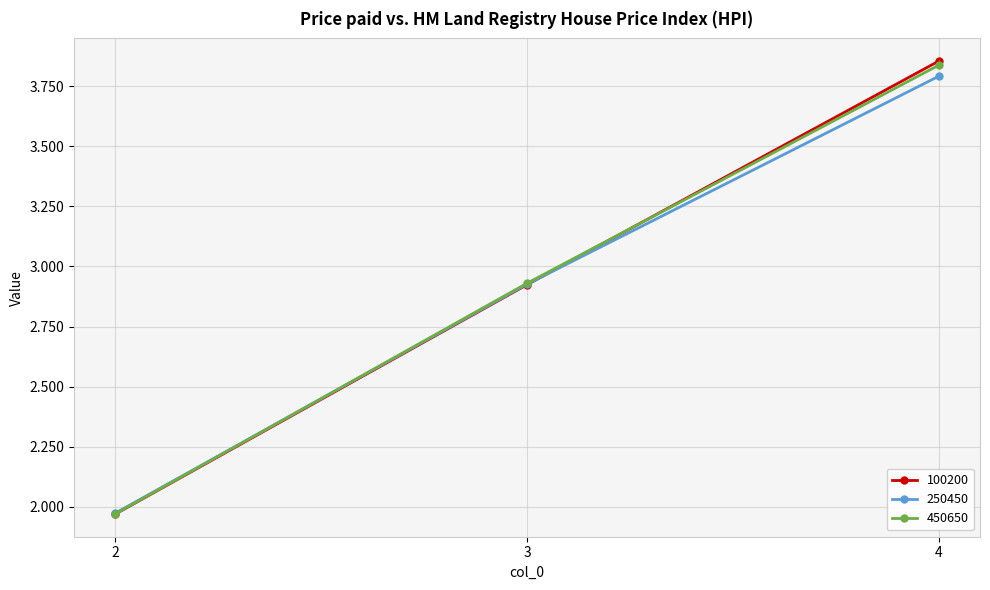

Which series changed the most between 2 and 4?

100200